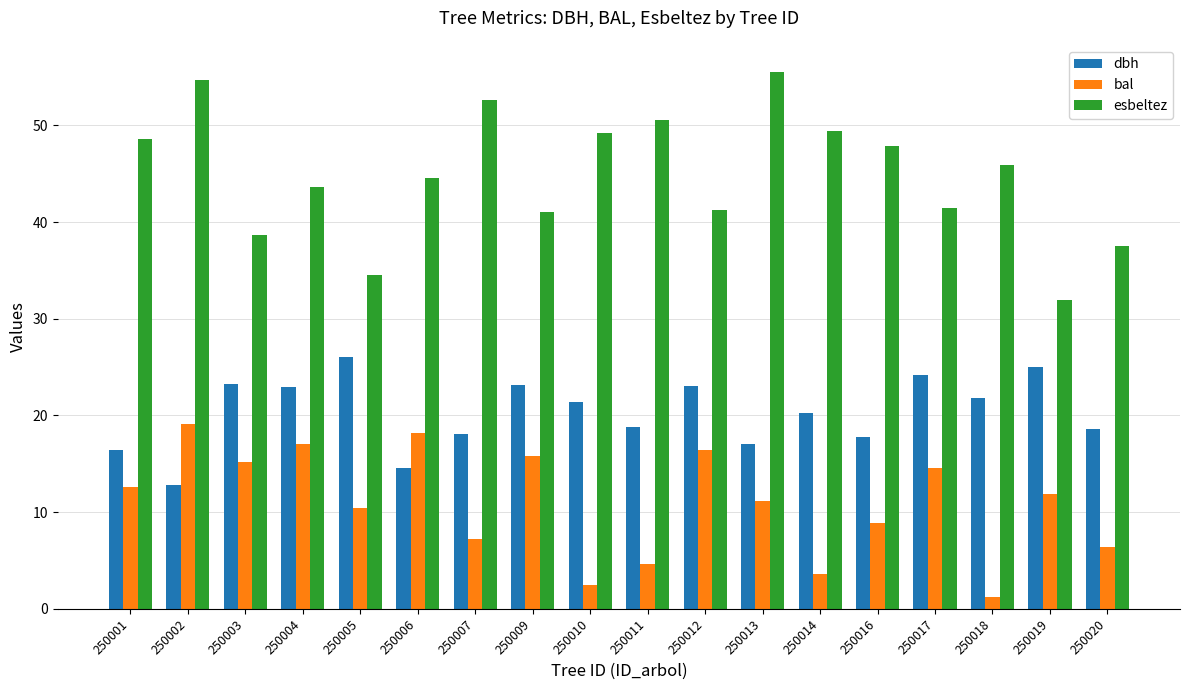

Are the bars horizontal?

No